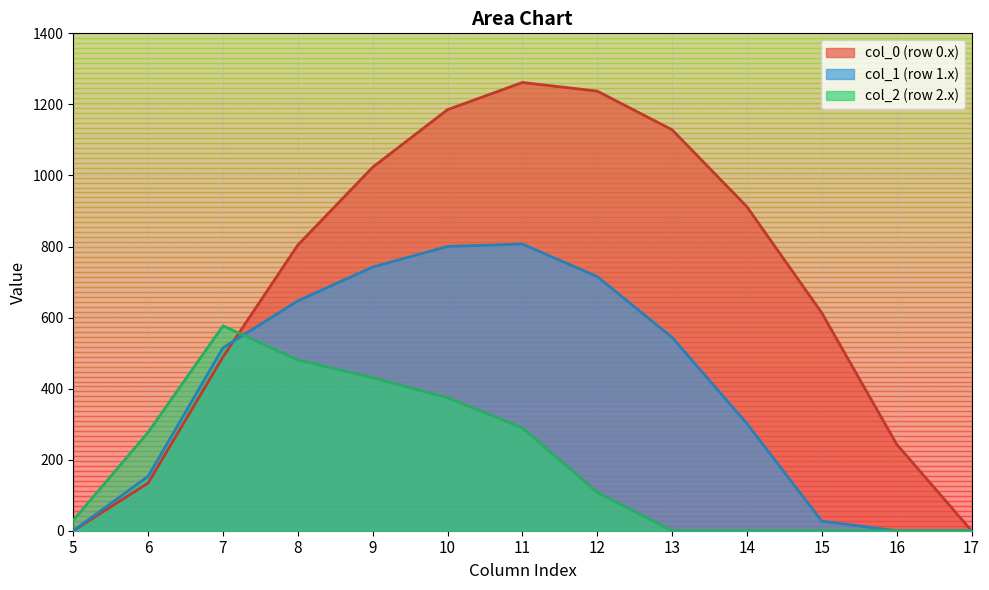

The value of col_2 (row 2.x) at 11 is 143.7. True or false?

False